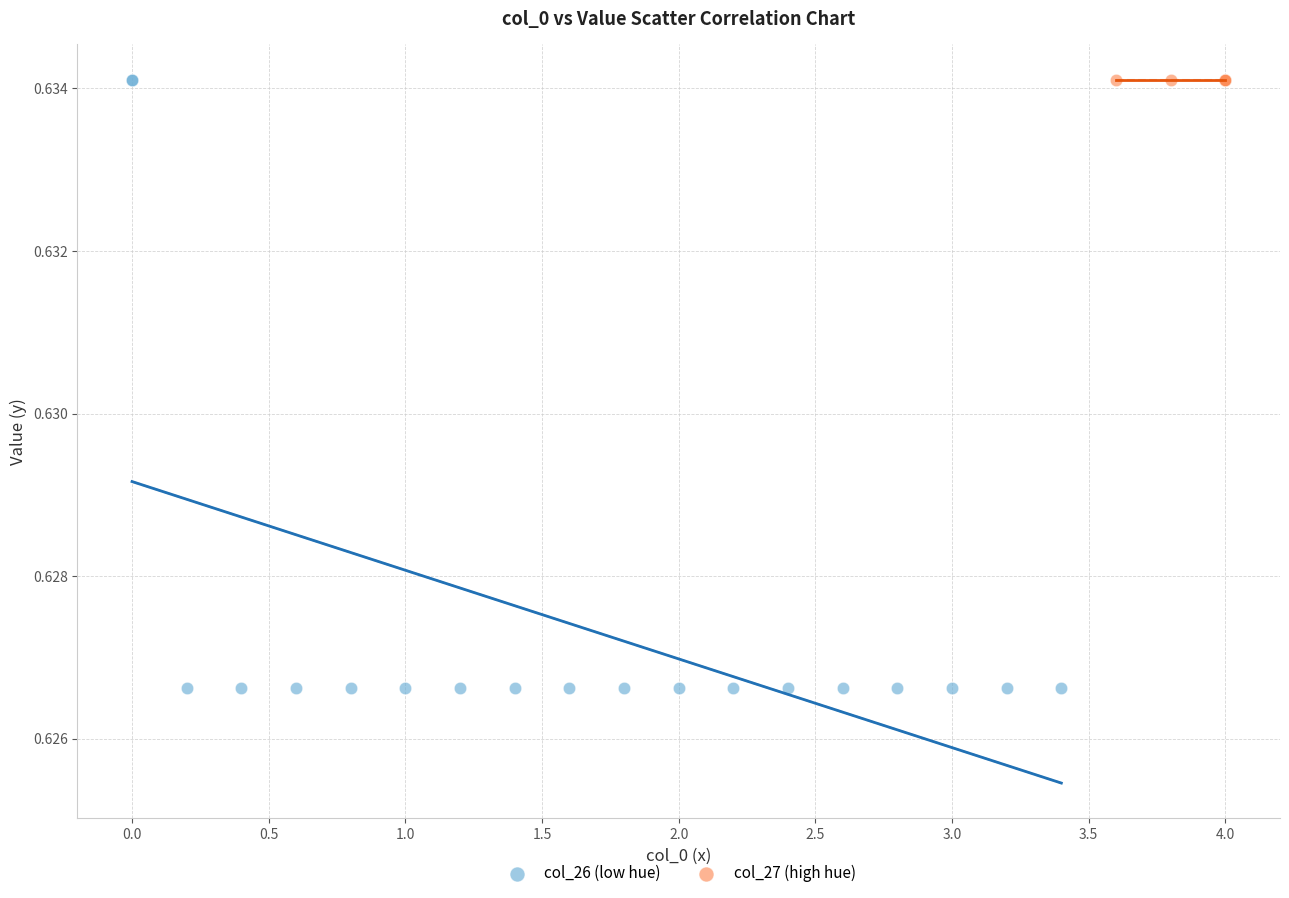

Which series has the widest spread of Y values?

col_26 (low hue)